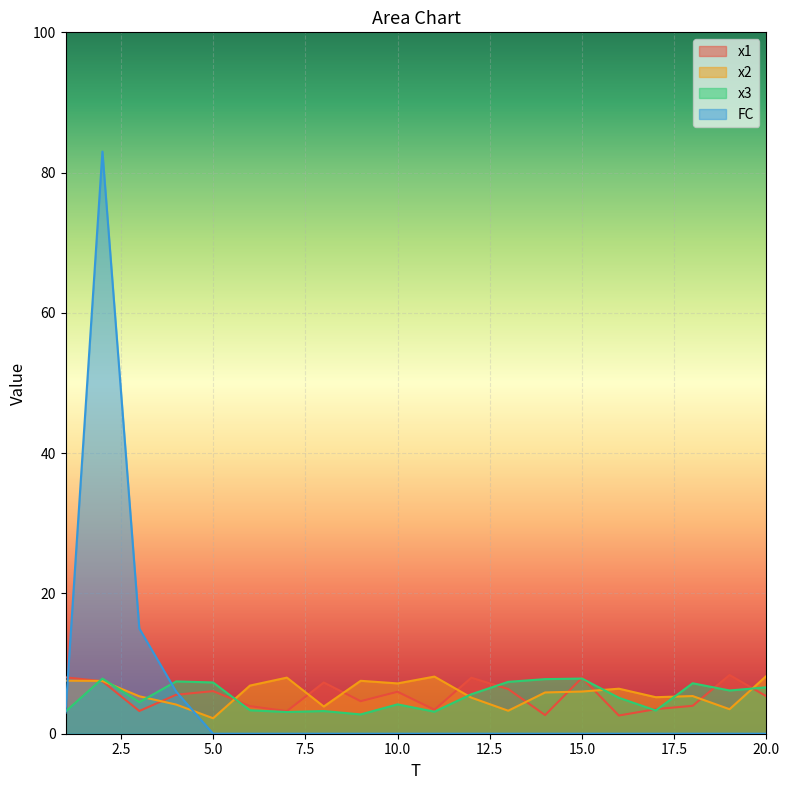

Rank the categories by x3 value from highest to lowest.

15, 2, 14, 4, 13, 5, 18, 20, 19, 12, 16, 3, 10, 6, 17, 8, 1, 11, 7, 9